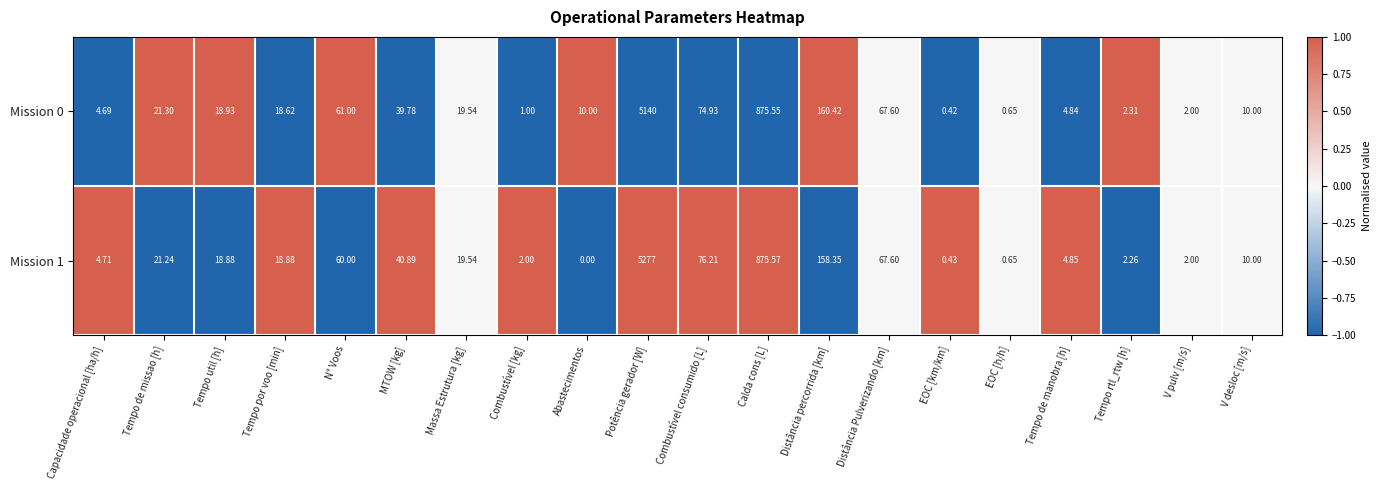

Is the value of Mission 1 at Combustível [kg] greater than the value of Mission 0 at Combustível [kg]?

Yes